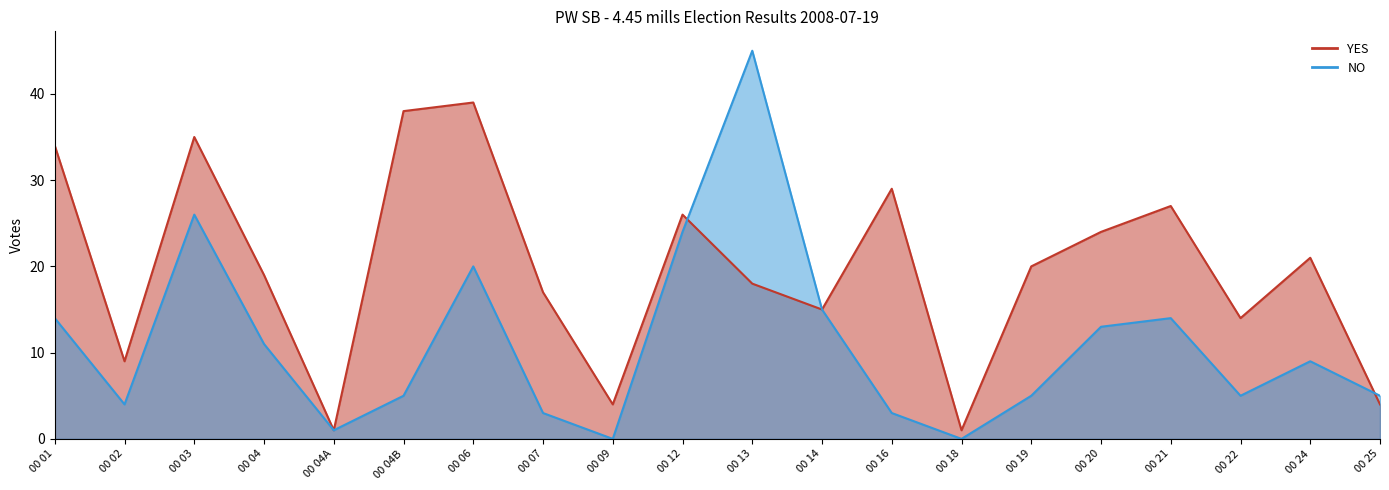

Reading right to left, what are all the values shown in this chart?

YES: 00 25=4	00 24=21	00 22=14	00 21=27	00 20=24	00 19=20	00 18=1	00 16=29	00 14=15	00 13=18	00 12=26	00 09=4	00 07=17	00 06=39	00 04B=38	00 04A=1	00 04=19	00 03=35	00 02=9	00 01=34
NO: 00 25=5	00 24=9	00 22=5	00 21=14	00 20=13	00 19=5	00 18=0	00 16=3	00 14=15	00 13=45	00 12=24	00 09=0	00 07=3	00 06=20	00 04B=5	00 04A=1	00 04=11	00 03=26	00 02=4	00 01=14